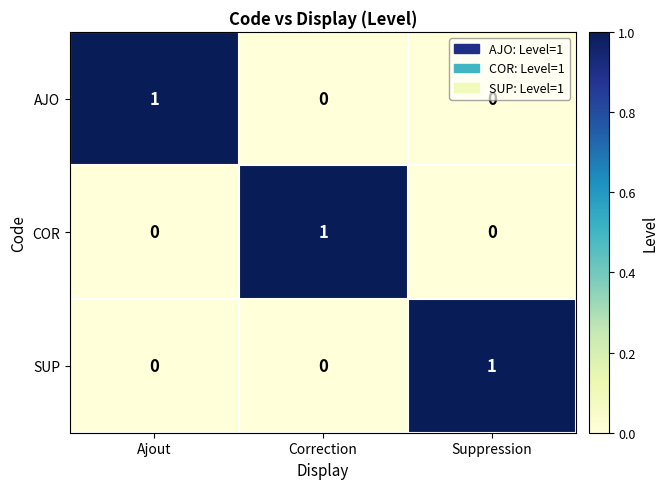

Count the SUP values in the range 0 to 1.

3